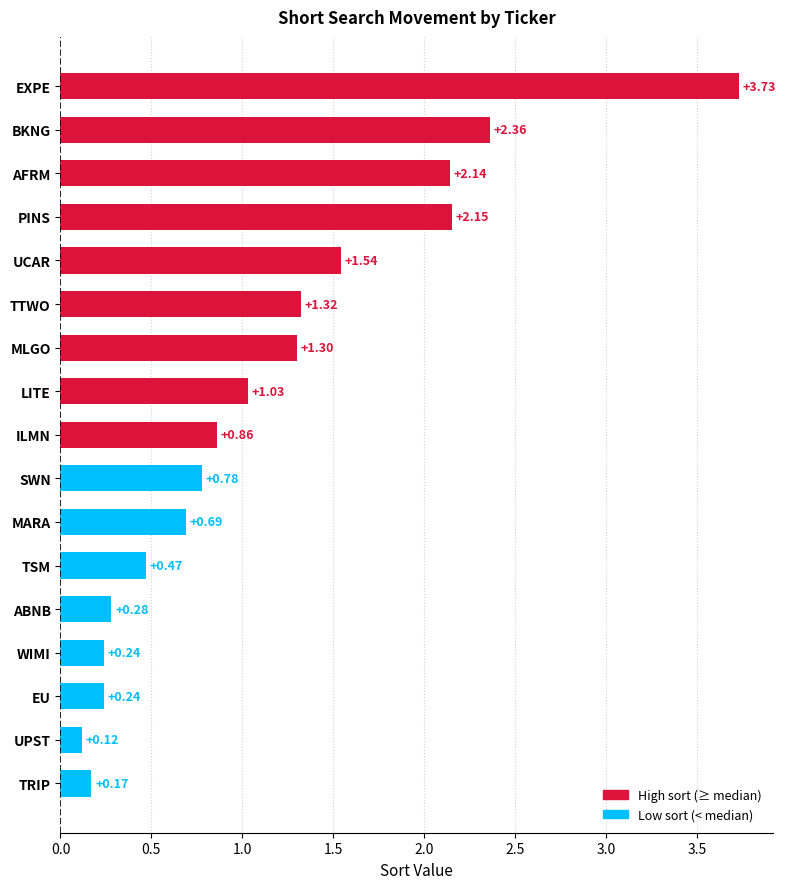

What is the change in value from SWN to EU?

-0.5